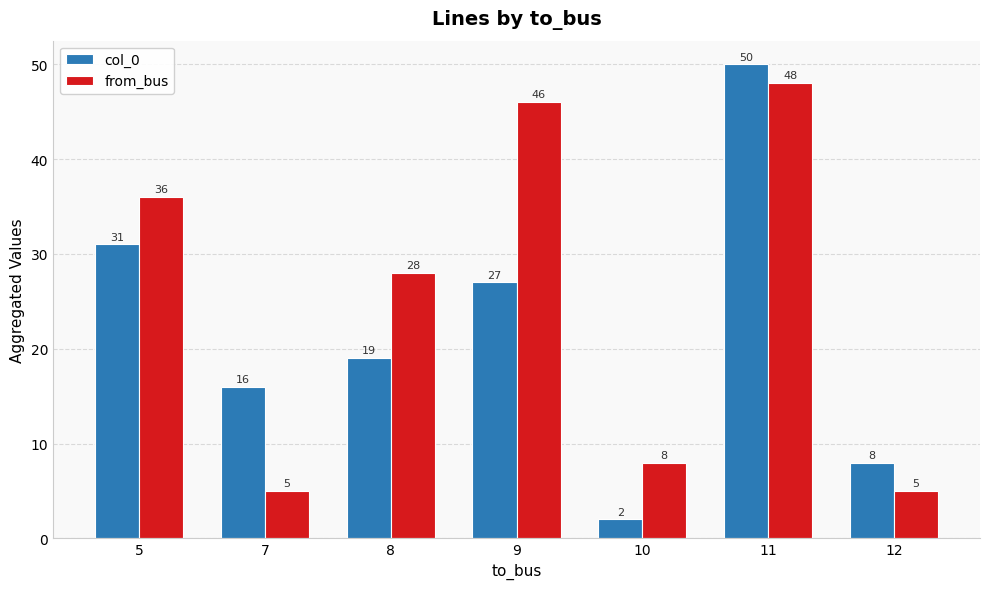

What is the value of the from_bus bar at the 6th from the left?

48